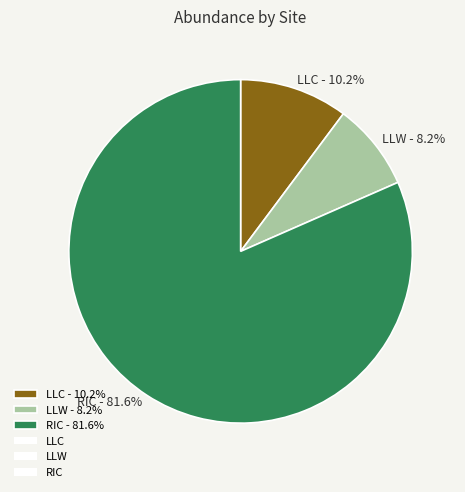

How many segments does this pie chart have?

3